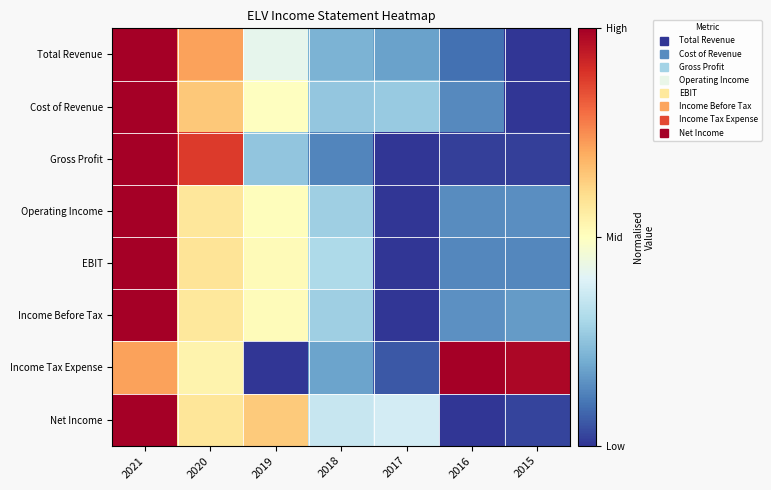

What is the spread (max minus min) of values at 2015?

1.0